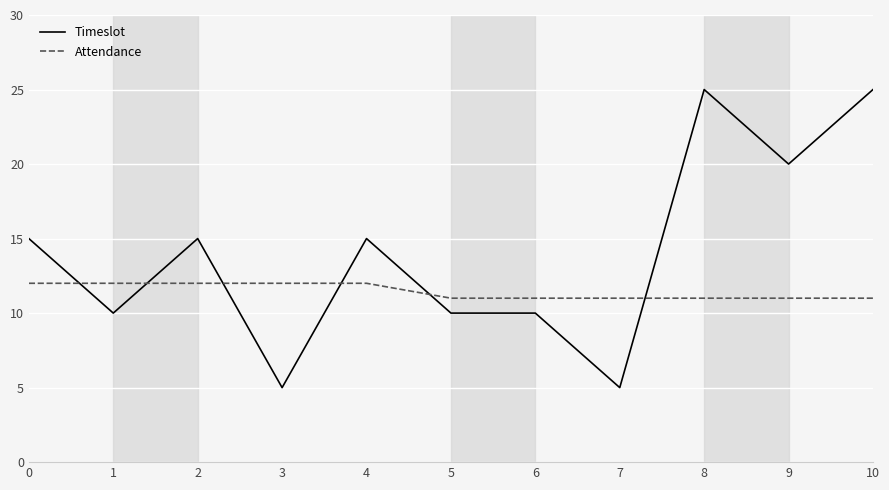

True or false: Timeslot has a value of 7 at 8.

False